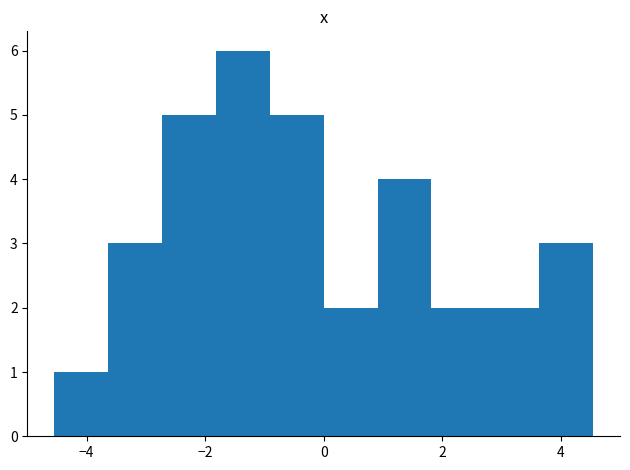

Which range on the x-axis has the tallest bar?

-1.8 to -1.0